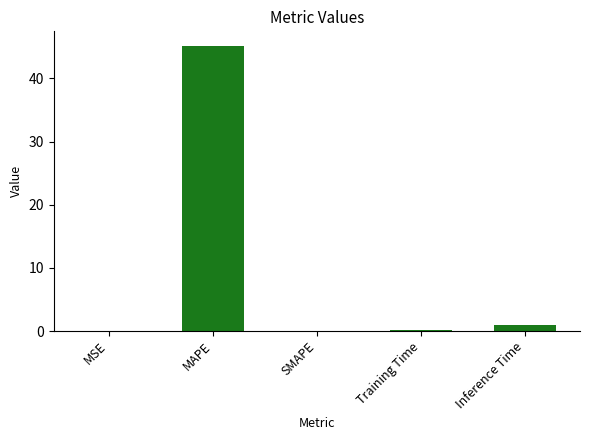

Are the bars horizontal?

No